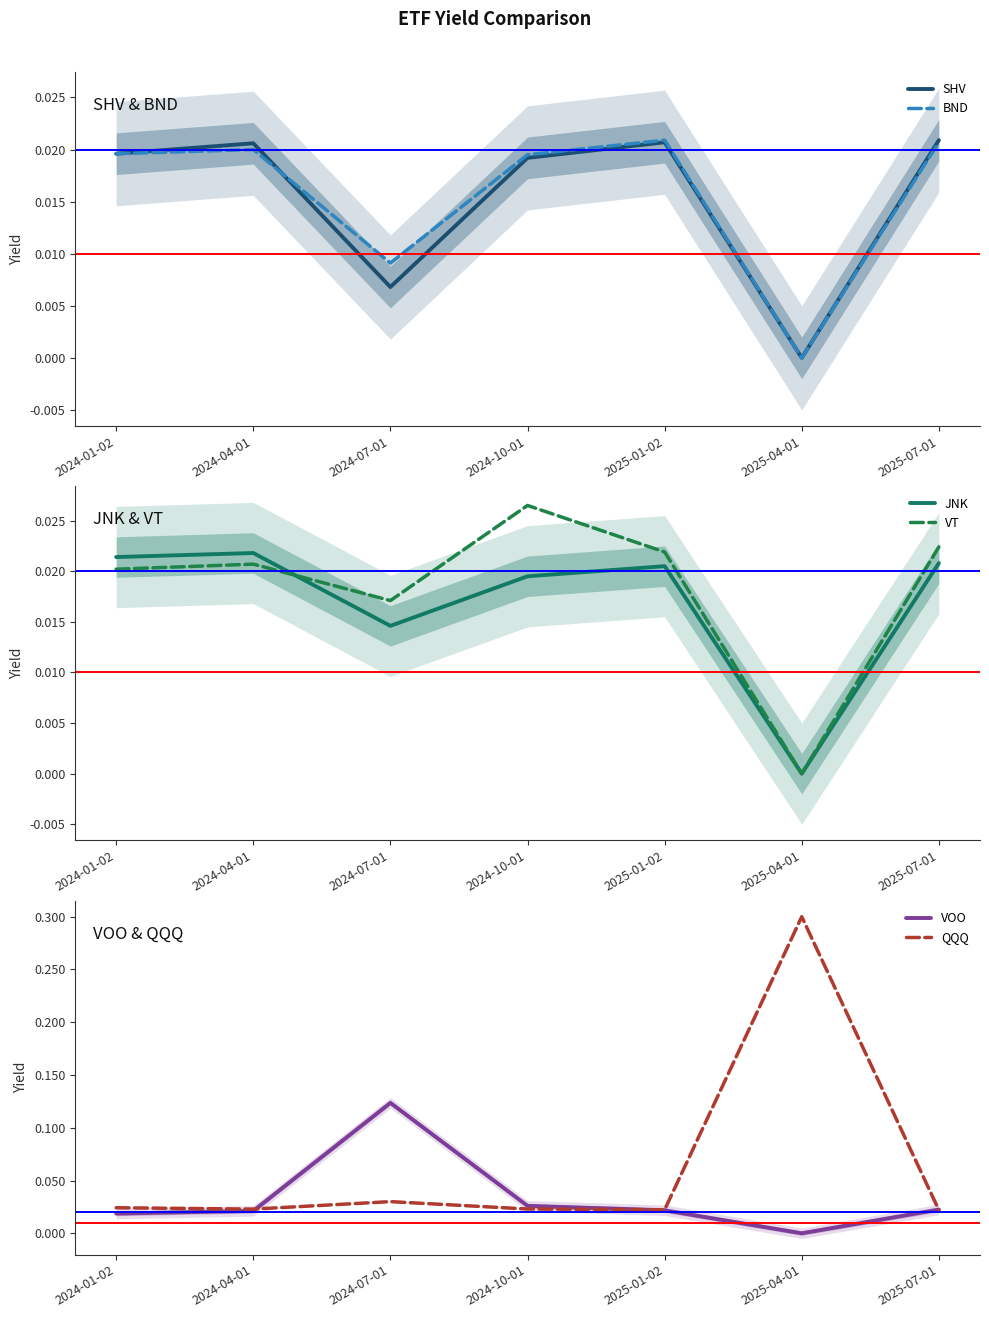

True or false: JNK and VT intersect in this chart.

True